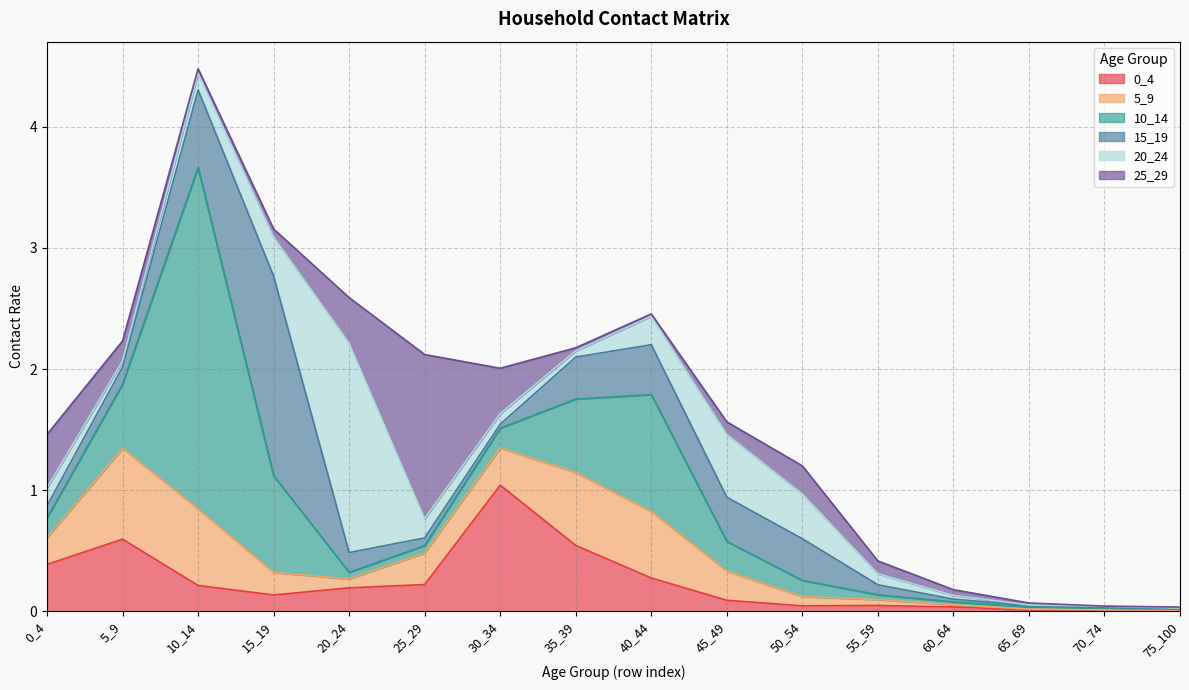

What is the difference between the highest and lowest values at 25_29?

1.3